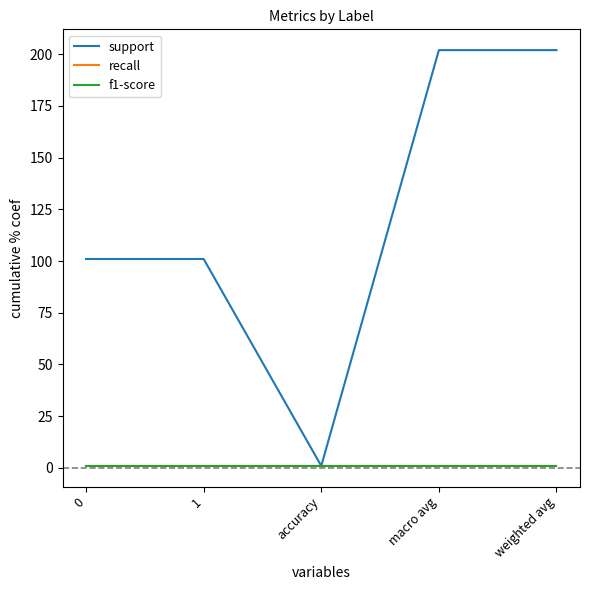

Does the chart display data point markers on the line(s)?

No